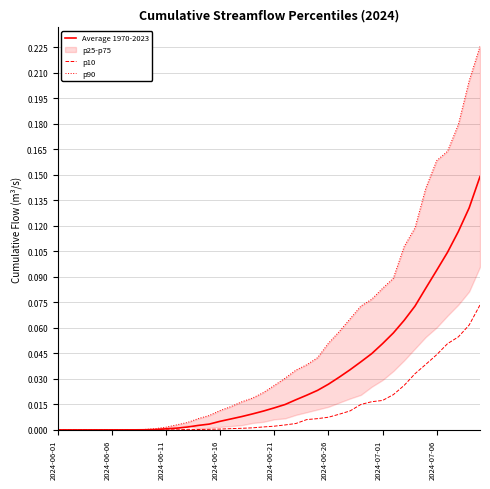

How many data points in p10 are above 0?

29